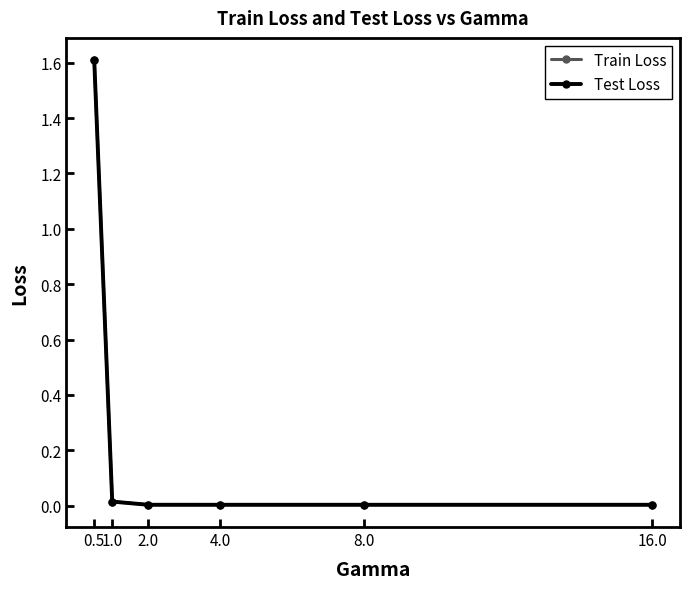

At which category is the sum across all series the highest?

0.5